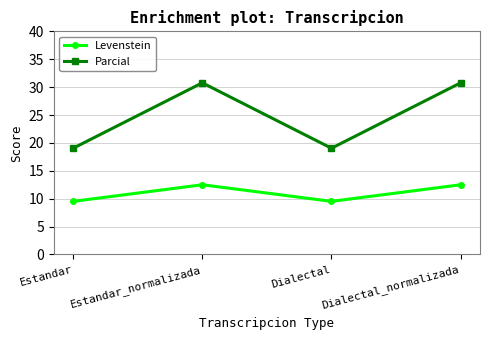

Reading left to right, transcribe all the data shown in this chart.

Levenstein: Estandar=9.5	Estandar_normalizada=12.5	Dialectal=9.5	Dialectal_normalizada=12.5
Parcial: Estandar=19.0	Estandar_normalizada=30.8	Dialectal=19.0	Dialectal_normalizada=30.8